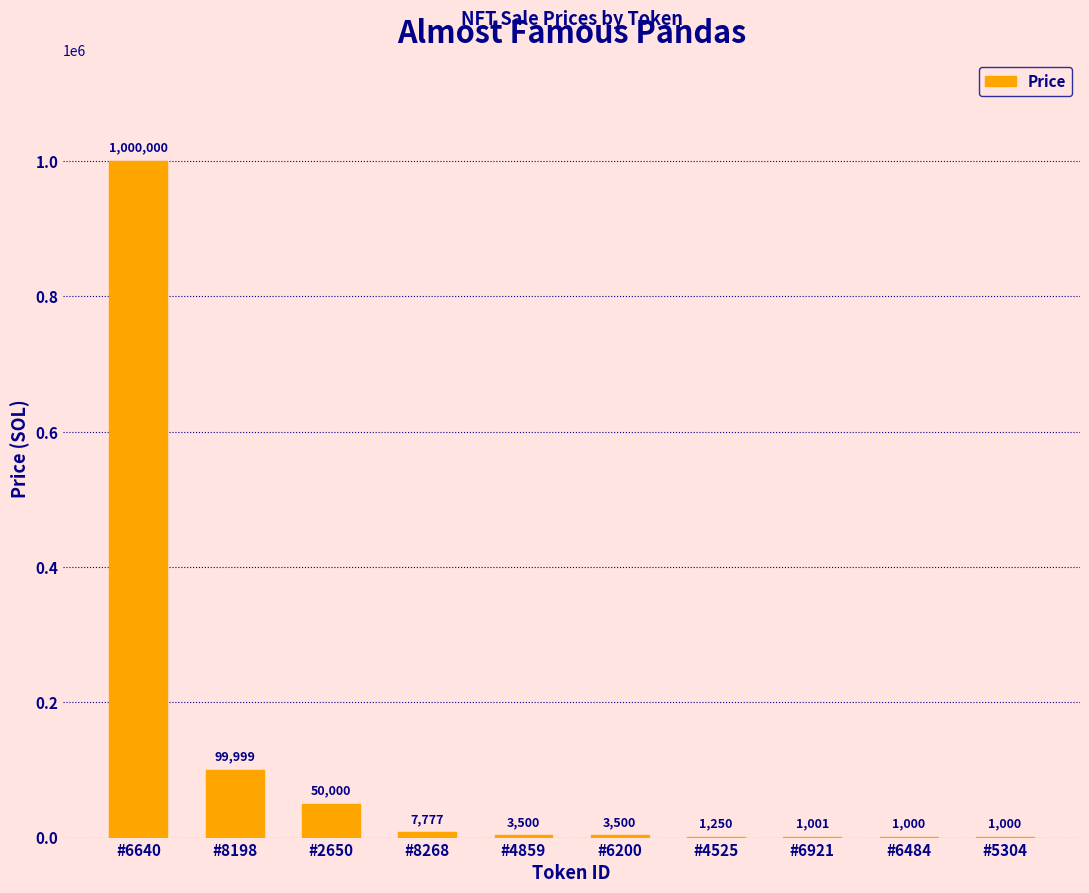

Which has a higher value, #2650 or #6921?

#2650